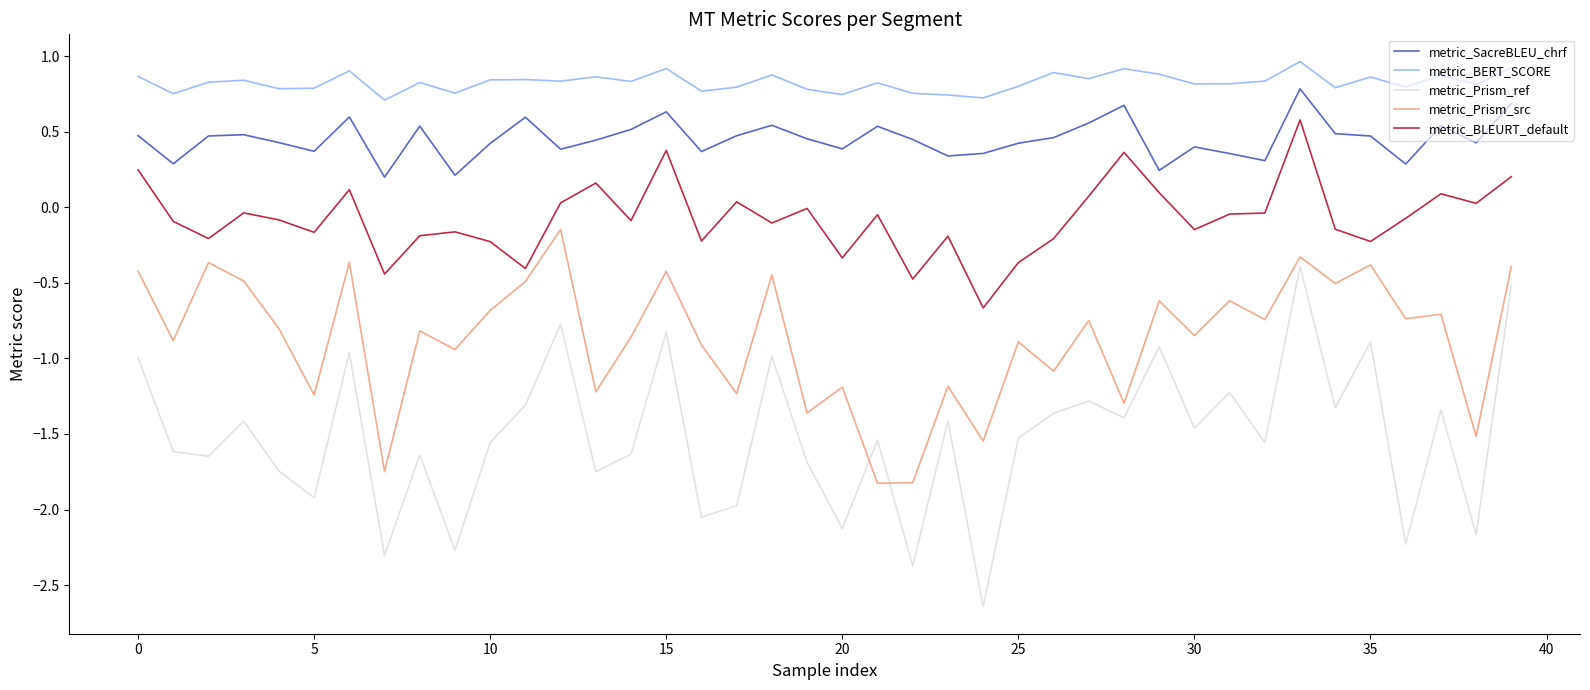

Which series has the largest range (max minus min)?

metric_Prism_ref